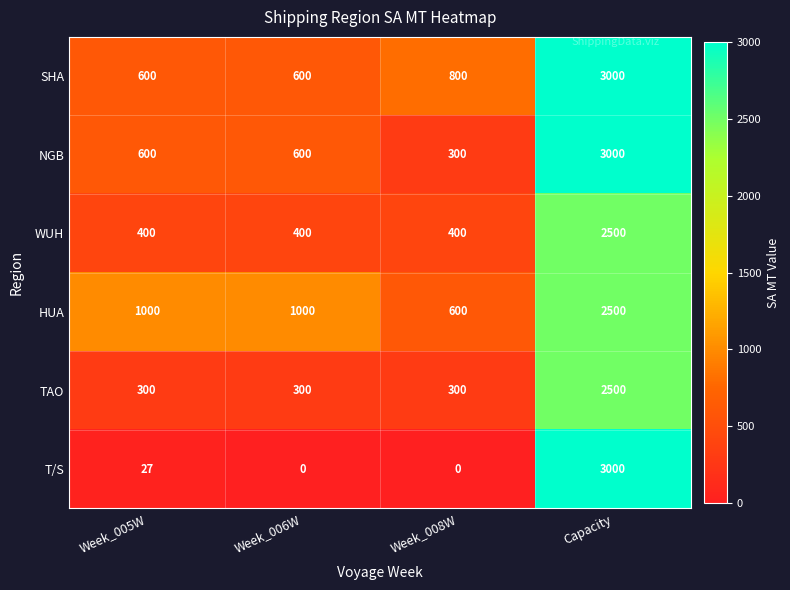

What is the sum of the WUH values at Capacity and Week_005W?

2900